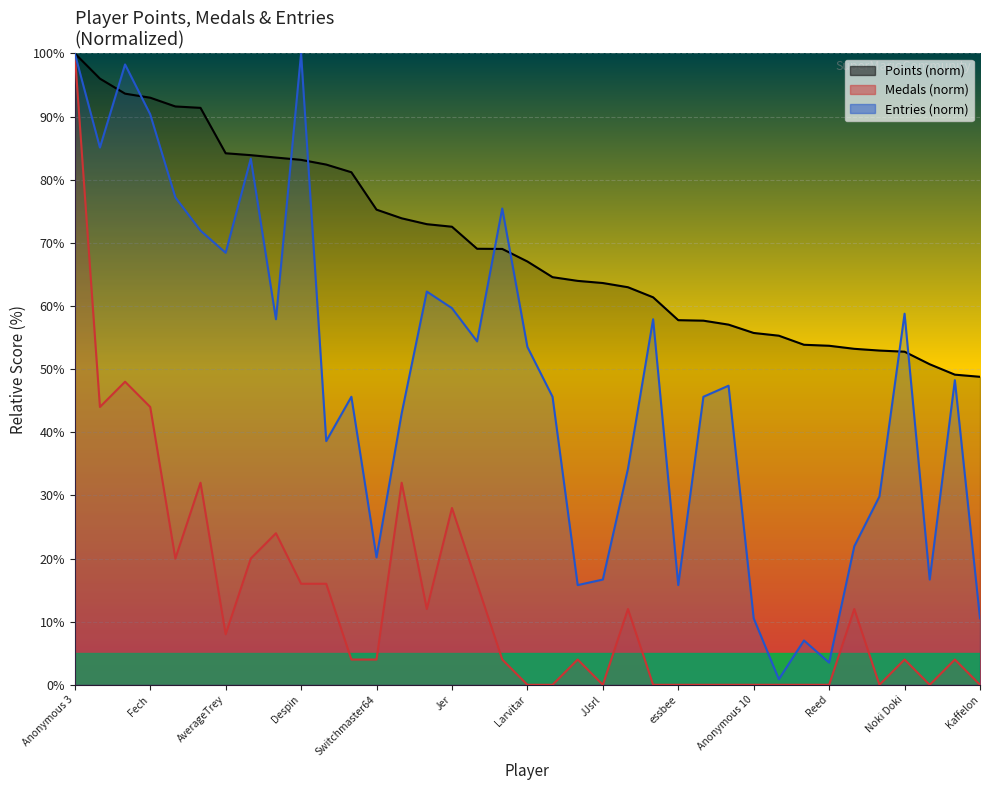

True or false: Medals has a value of 19.5 at Jer.

False